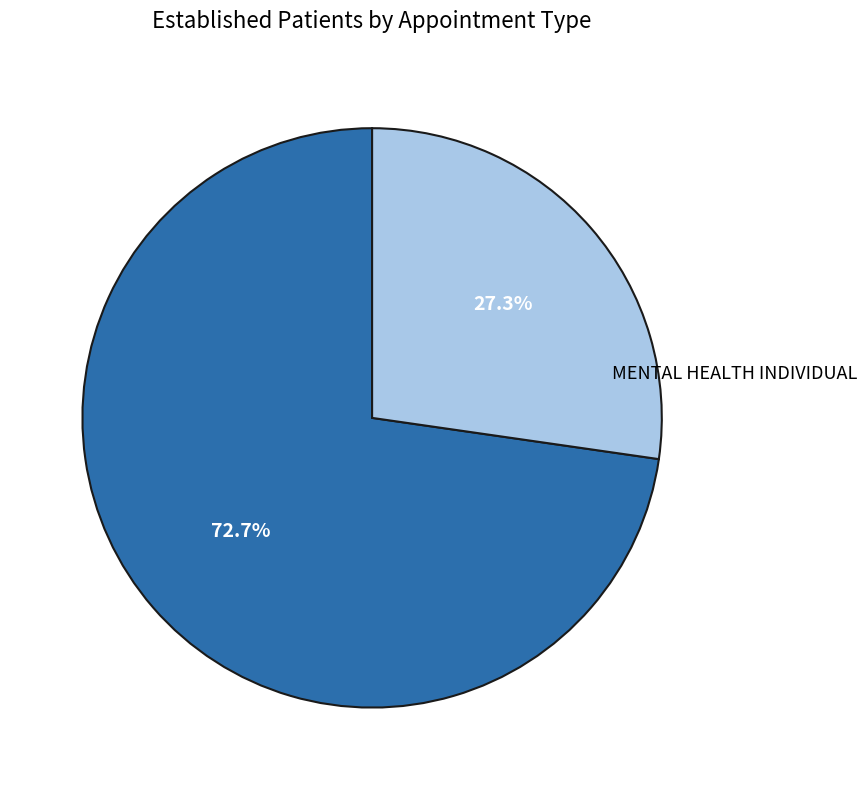

Between MENTAL HEALTH INDIVIDUAL and PRIMARY CARE, which is larger?

MENTAL HEALTH INDIVIDUAL